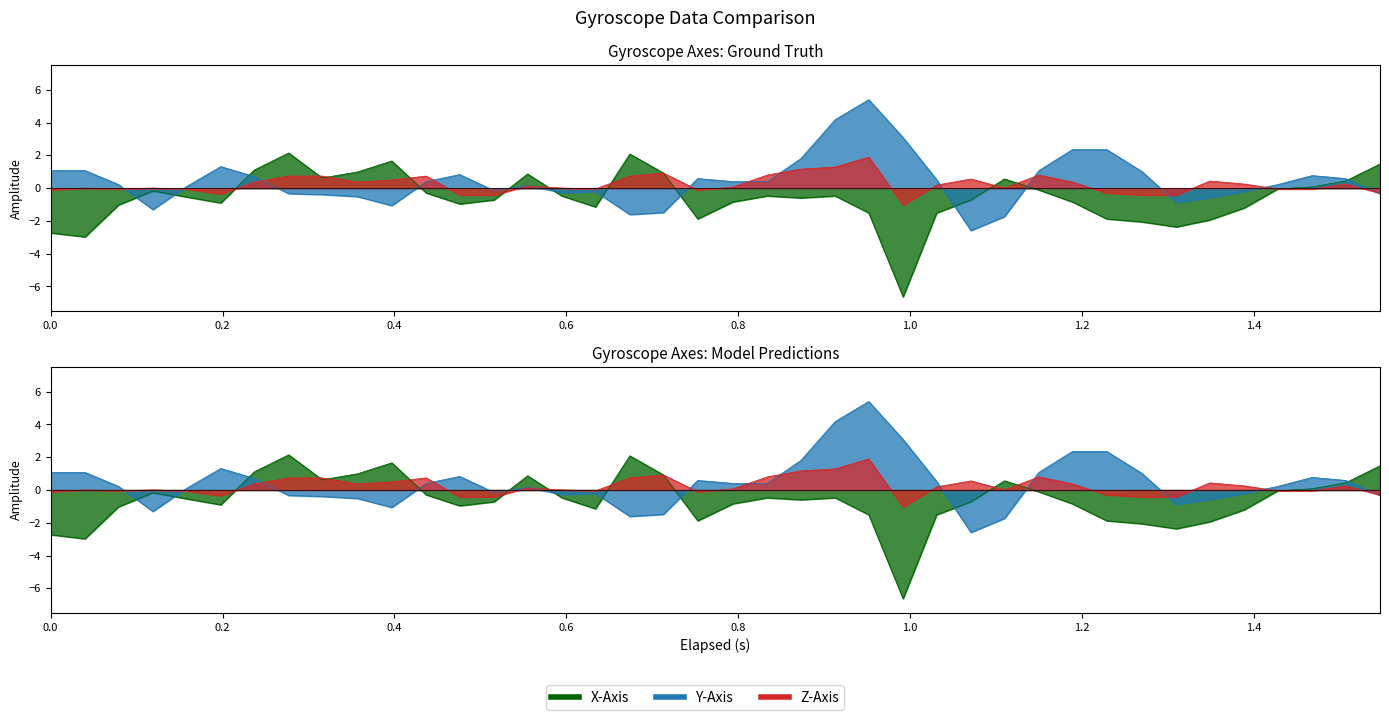

The value of X-Axis (deg/s) at 38 is 0.3. True or false?

False